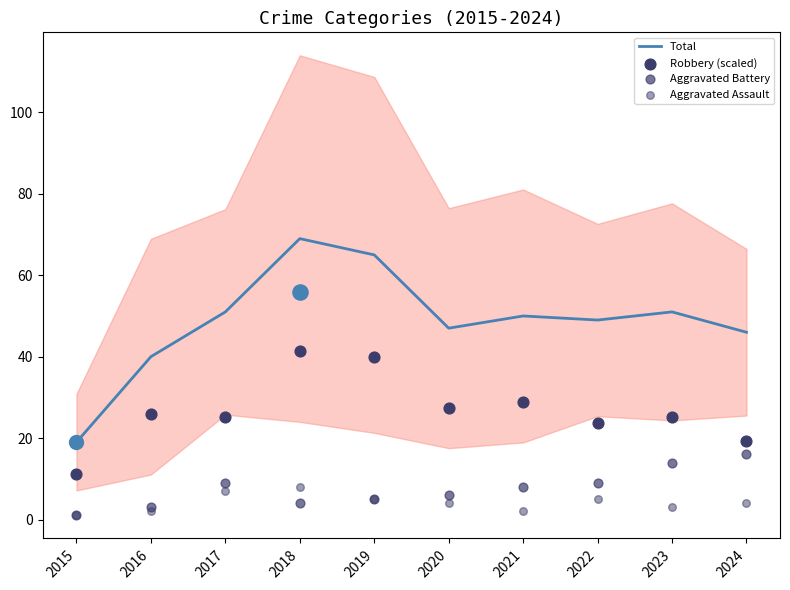

Which series reaches the minimum Y coordinate?

Aggravated Battery